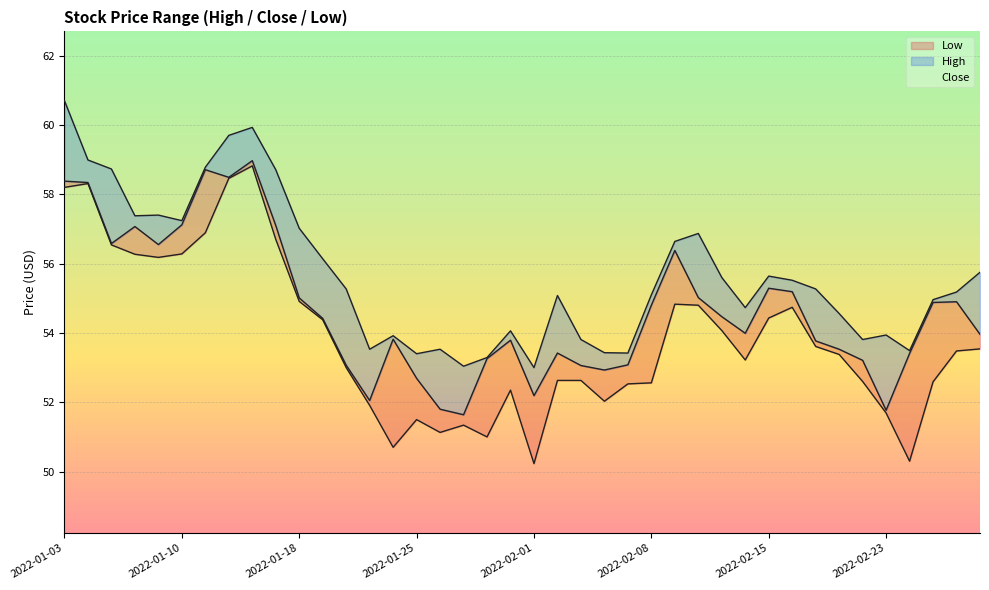

Reading right to left, extract all data points from this chart.

High: 55.8	55.2	55.0	53.5	53.9	53.8	54.6	55.3	55.5	55.6	54.7	55.6	56.9	56.6	55.1	53.4	53.4	53.8	55.1	53.0	54.1	53.3	53.0	53.5	53.4	53.9	53.5	55.3	56.1	57.0	58.7	59.9	59.7	58.8	57.2	57.4	57.4	58.7	59.0	60.7
Low: 53.5	53.5	52.6	50.3	51.7	52.6	53.4	53.6	54.7	54.4	53.2	54.1	54.8	54.8	52.6	52.5	52.0	52.6	52.6	50.2	52.3	51.0	51.3	51.1	51.5	50.7	51.9	53.0	54.4	54.9	56.7	58.8	58.5	56.9	56.3	56.2	56.3	56.5	58.3	58.2
Close: 54.0	54.9	54.9	53.4	51.8	53.2	53.5	53.8	55.2	55.3	54.0	54.5	55.0	56.4	54.8	53.1	52.9	53.1	53.4	52.2	53.8	53.3	51.6	51.8	52.7	53.8	52.0	53.1	54.4	55.0	57.1	59.0	58.5	58.7	57.1	56.5	57.1	56.6	58.3	58.4